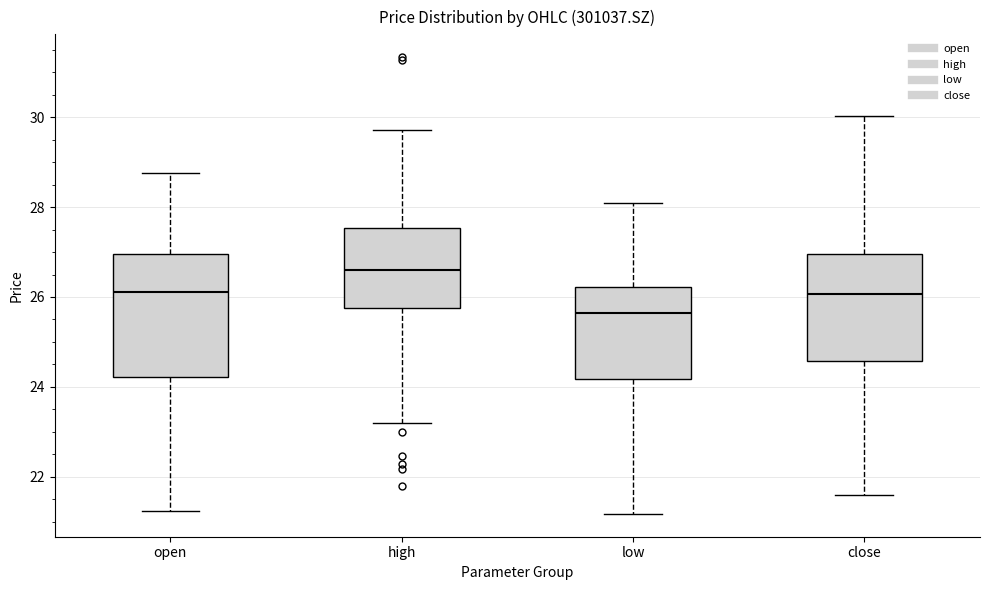

Where is the upper edge of the box for low on the y-axis? The values are not printed on the chart, so give them approximately, as read against the axis.

26.2